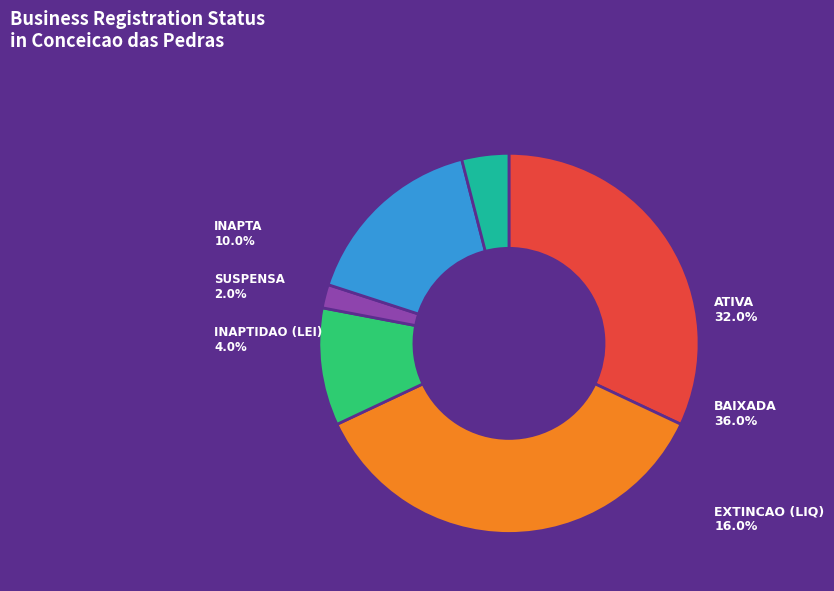

Count the number of slices in the pie.

8